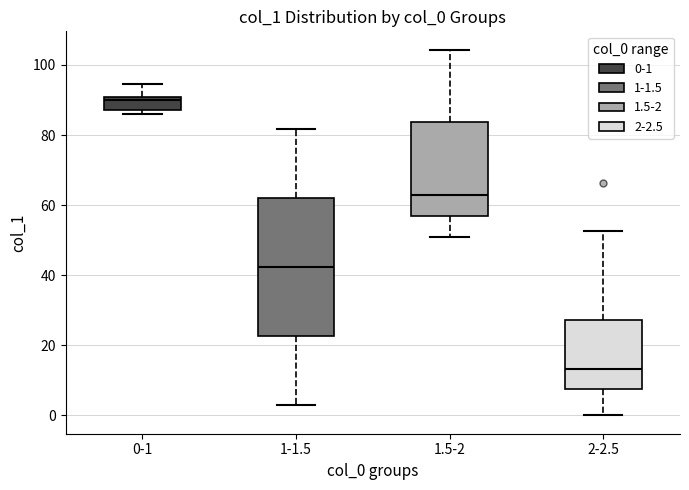

Where does the median line of the box for 1-1.5 sit on the y-axis? The values are not printed on the chart, so give them approximately, as read against the axis.

42